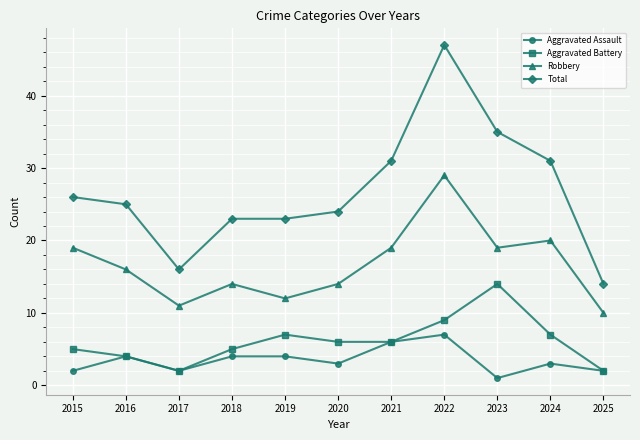

At which category is the sum across all series the highest?

2022